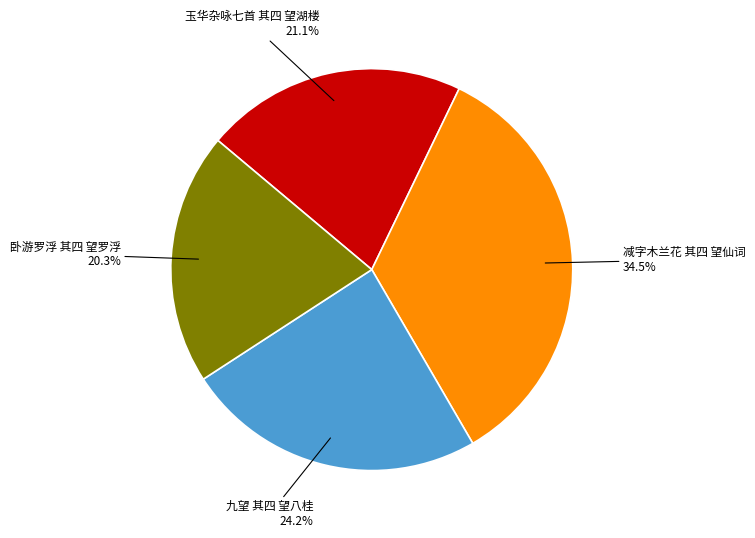

True or false: 玉华杂咏七首 其四 望湖楼 accounts for 8% of the total.

False